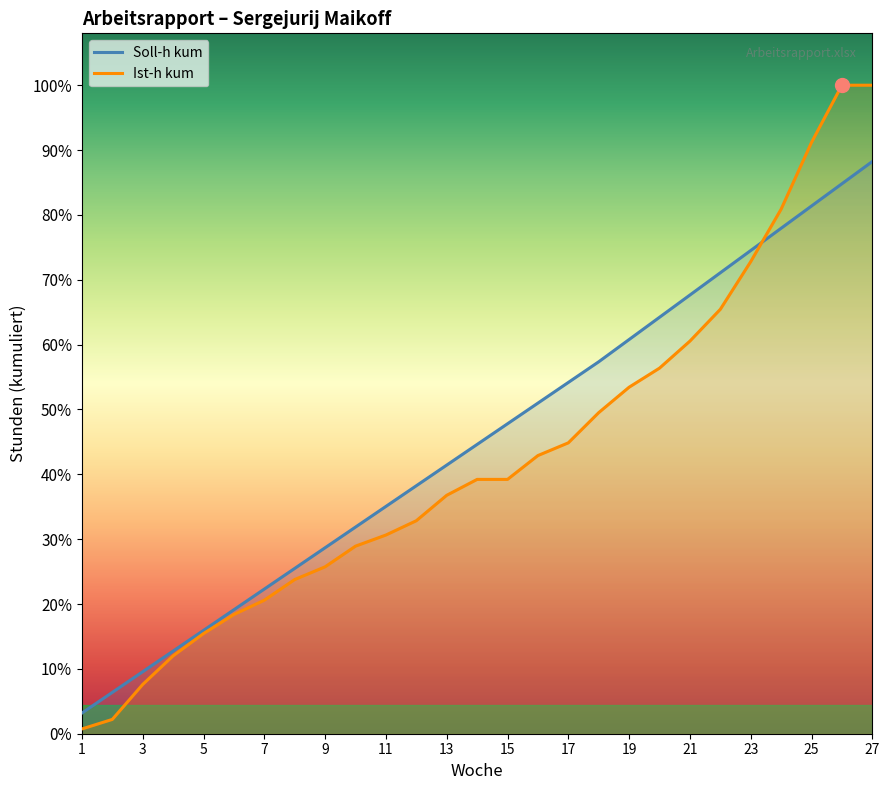

What is the difference between the highest and lowest values at 15?

35